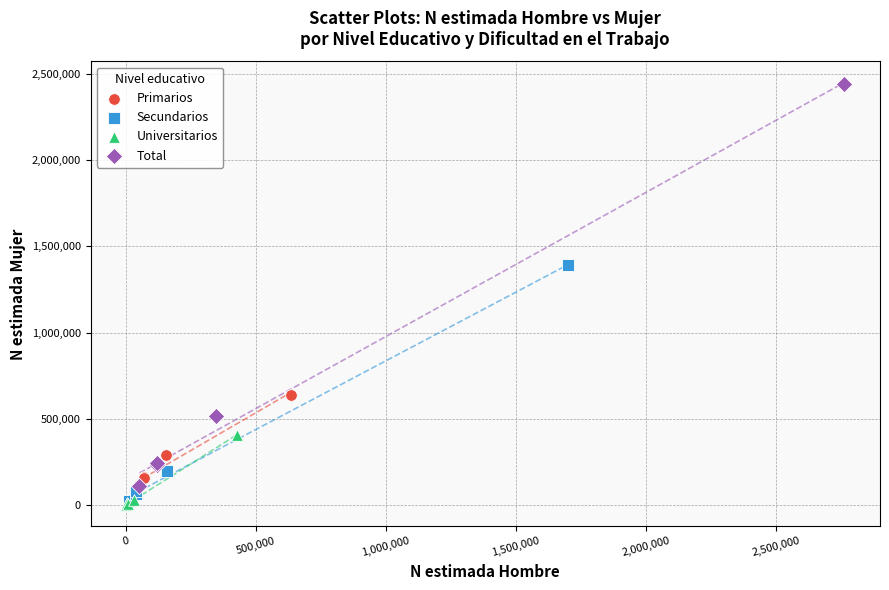

Which series has the widest spread of Y values?

Total